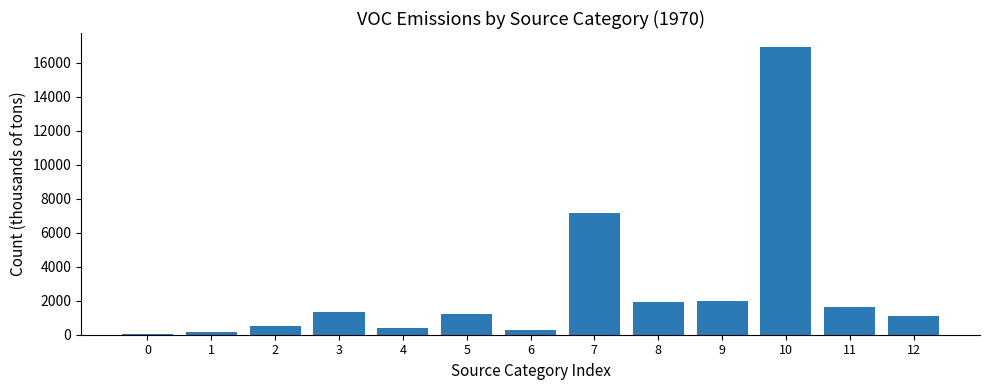

What is the greatest value displayed?

16910